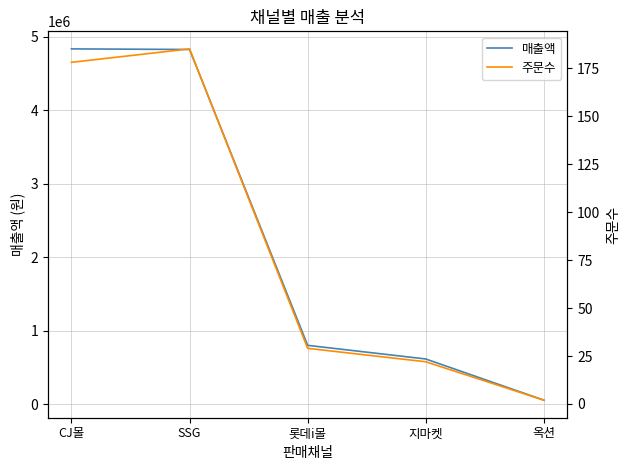

True or false: 주문수 and 매출액 cross at least once.

False